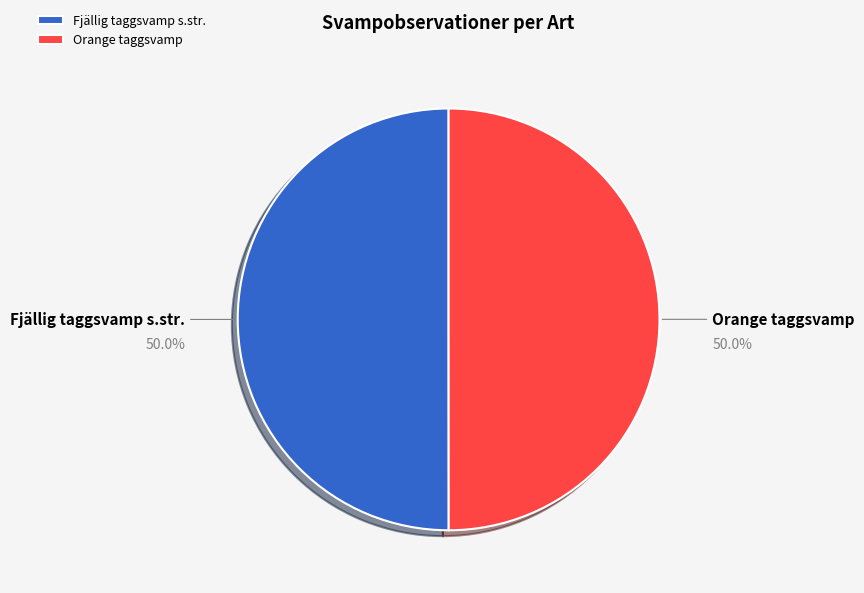

What is the ratio of the value at Fjällig taggsvamp s.str. to the value at Orange taggsvamp?

1.0